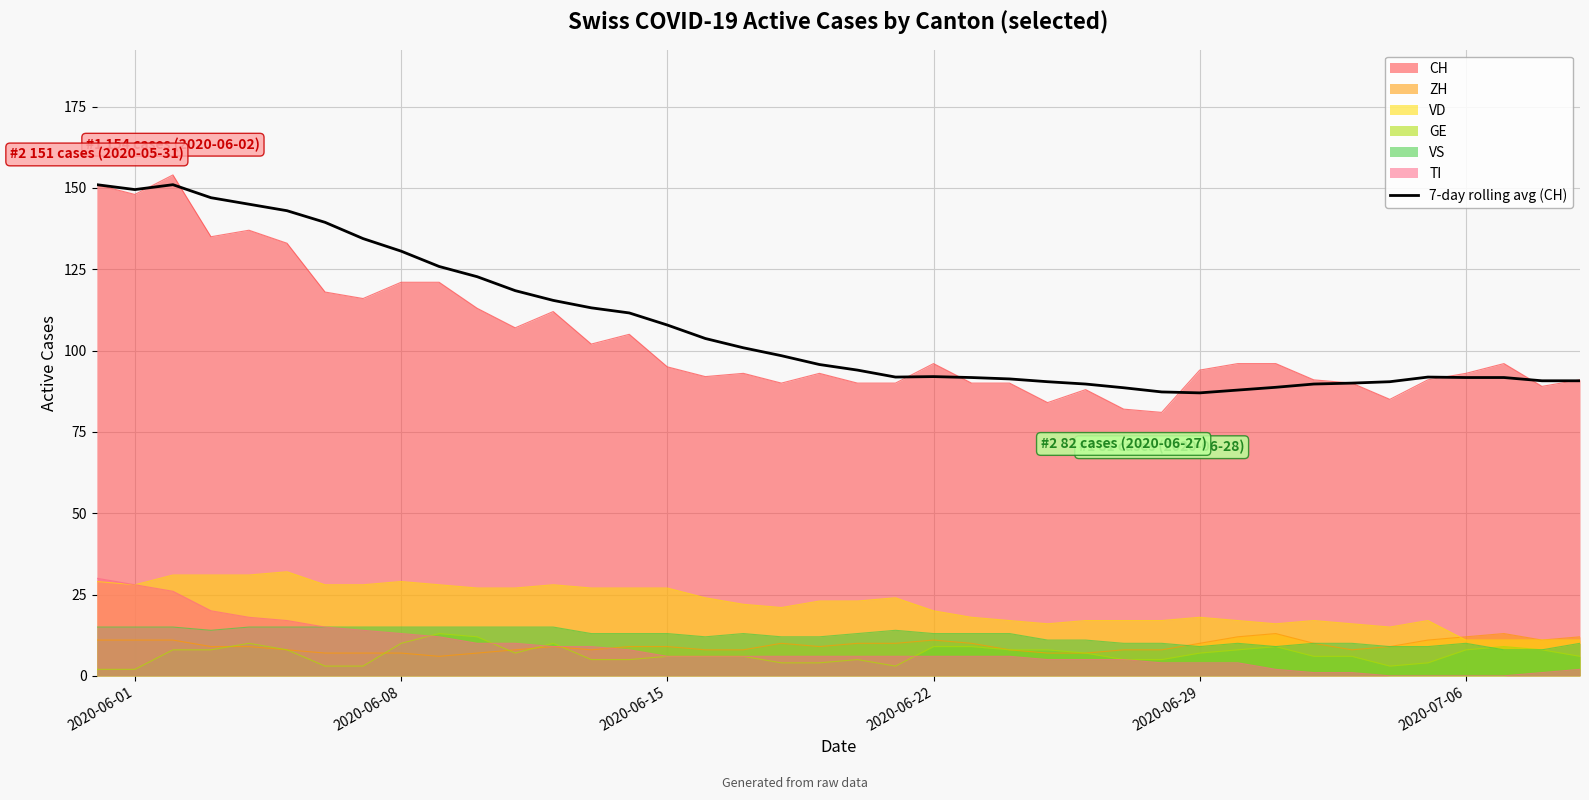

Which series has the largest range (max minus min)?

CH